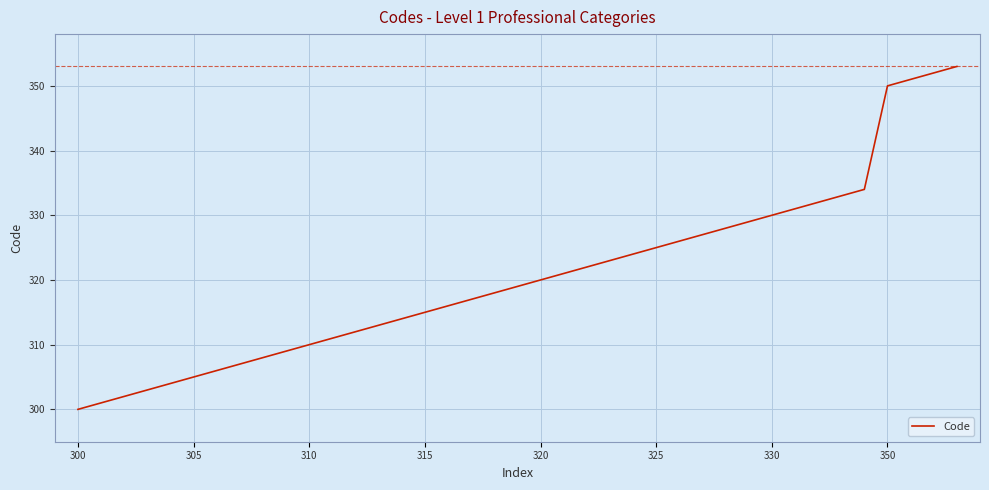

Reading left to right, transcribe all the data shown in this chart.

300	301	302	303	304	305	306	307	308	309	310	311	312	313	314	315	316	317	318	319	320	321	322	323	324	325	326	327	328	329	330	331	332	333	334	350	351	352	353